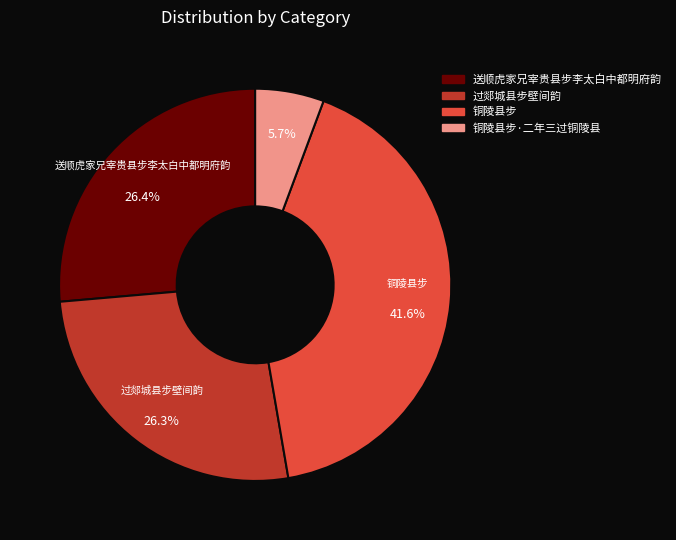

Is there a majority slice in this chart?

No